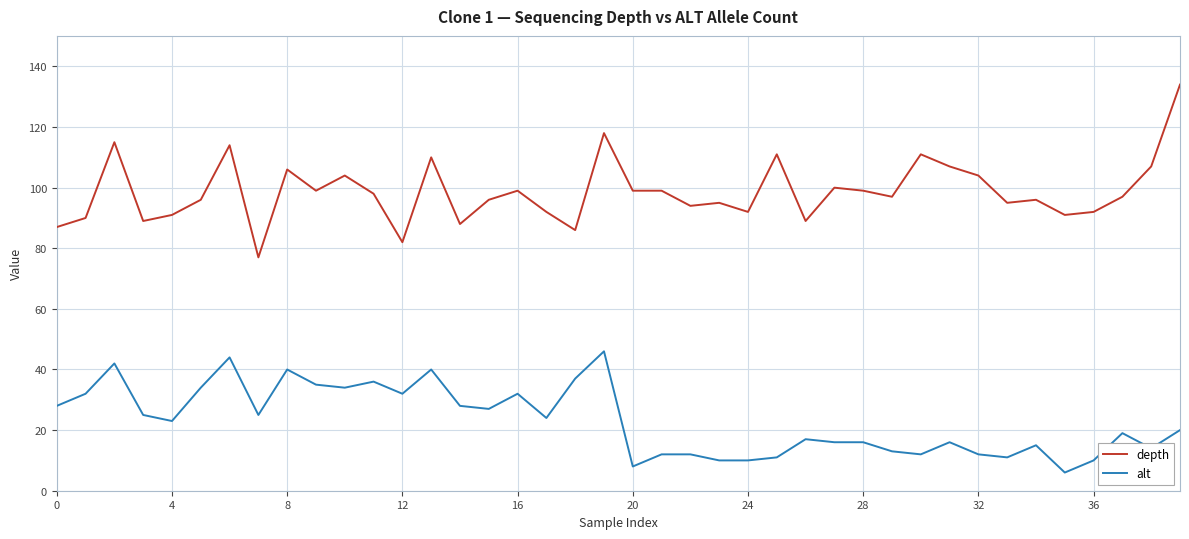

What is the difference between the maximum and minimum values in the depth series?

57